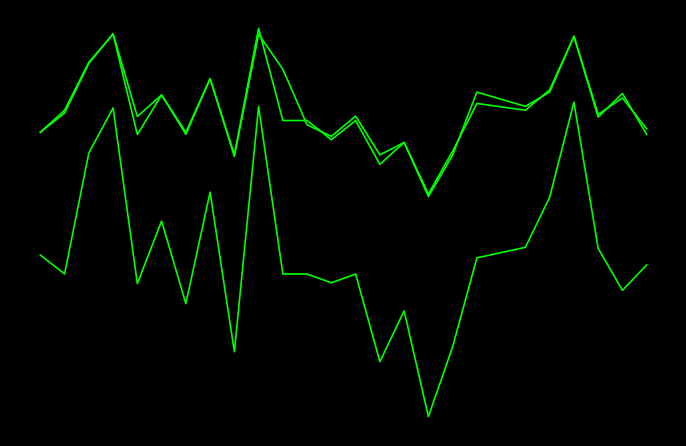

Is this an area chart (filled region under the line)?

No